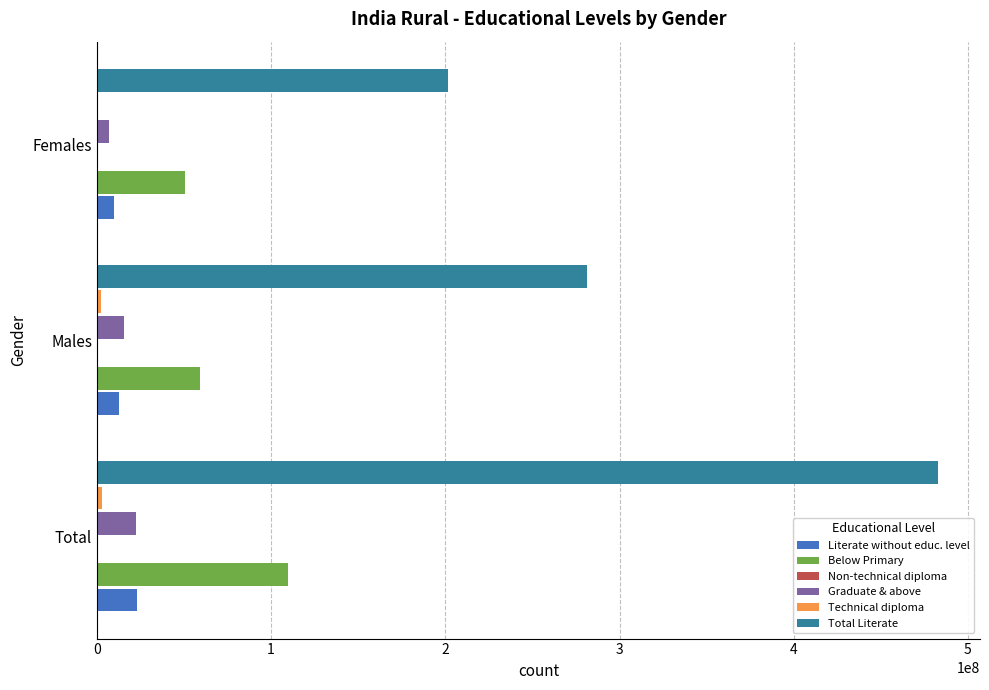

What is the maximum value shown in the chart?

482793835